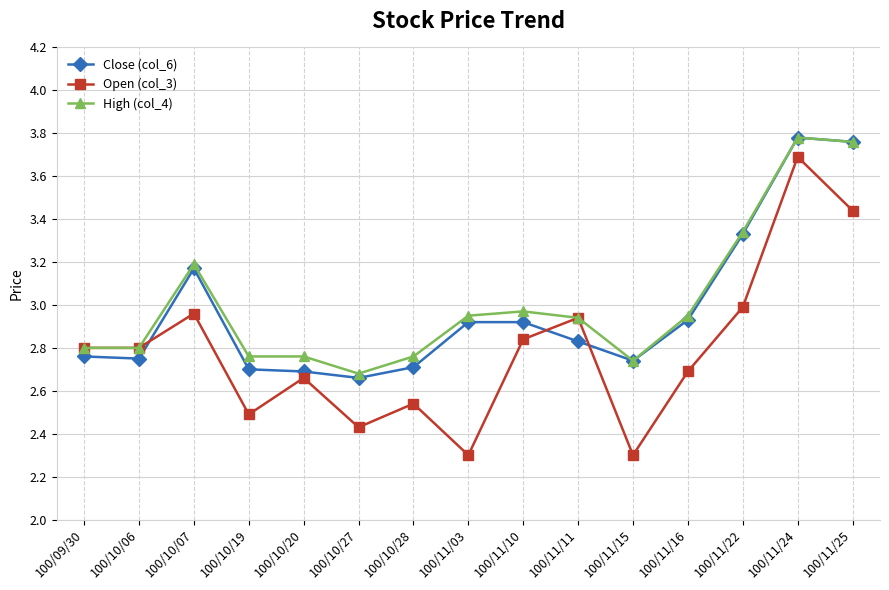

Rank the series by their average value, from lowest to highest.

Open (col_3), Close (col_6), High (col_4)